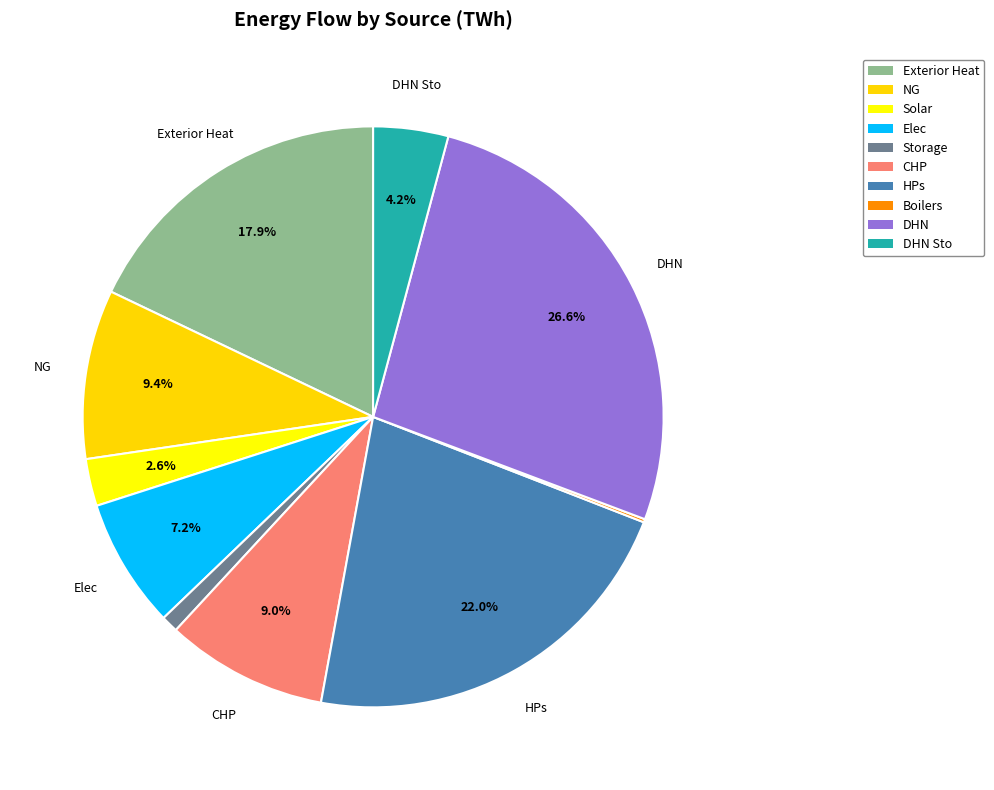

Which slice is the largest?

DHN